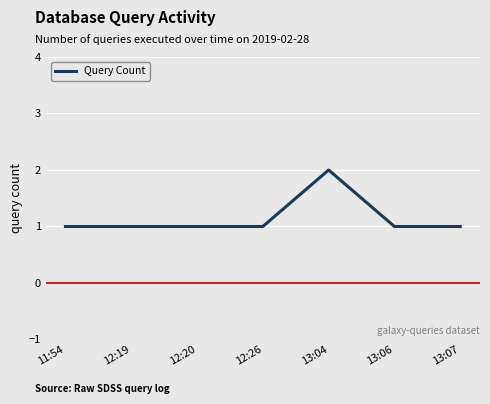

Count the number of data series in this chart.

1